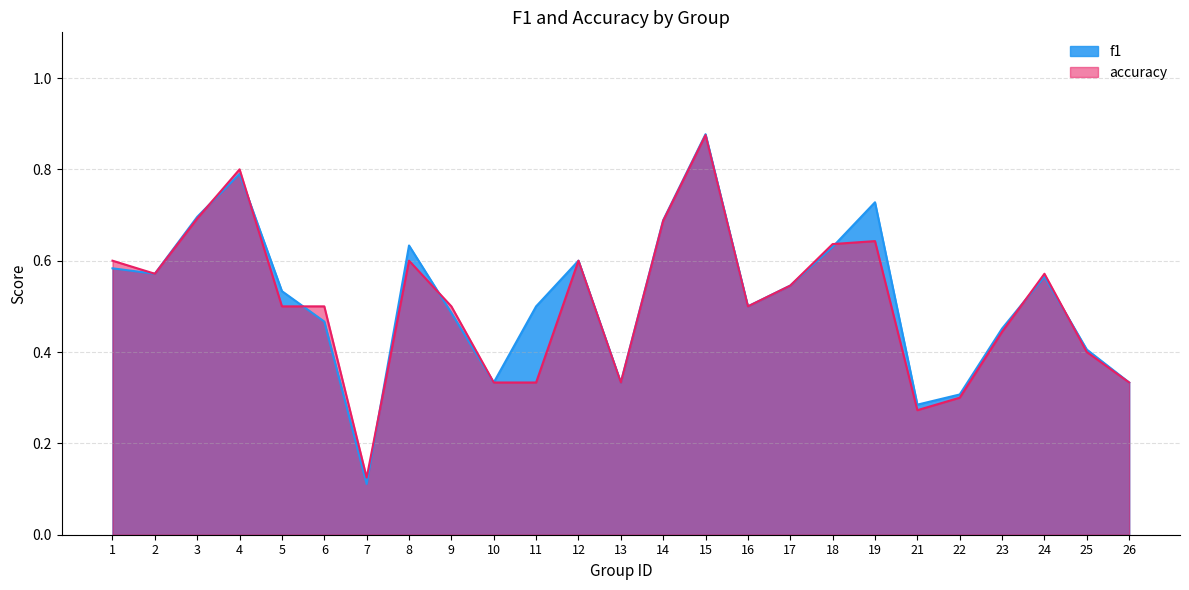

How many times do f1 and accuracy cross each other?

8